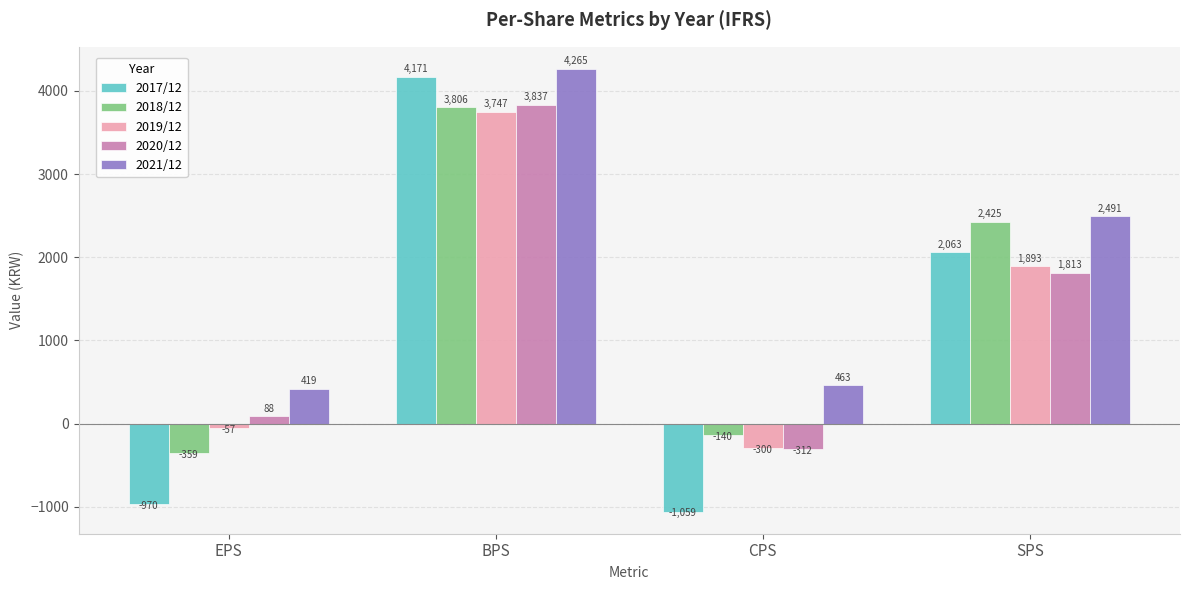

What is the difference between the second highest and second lowest values in the 2019/12 series?

1950